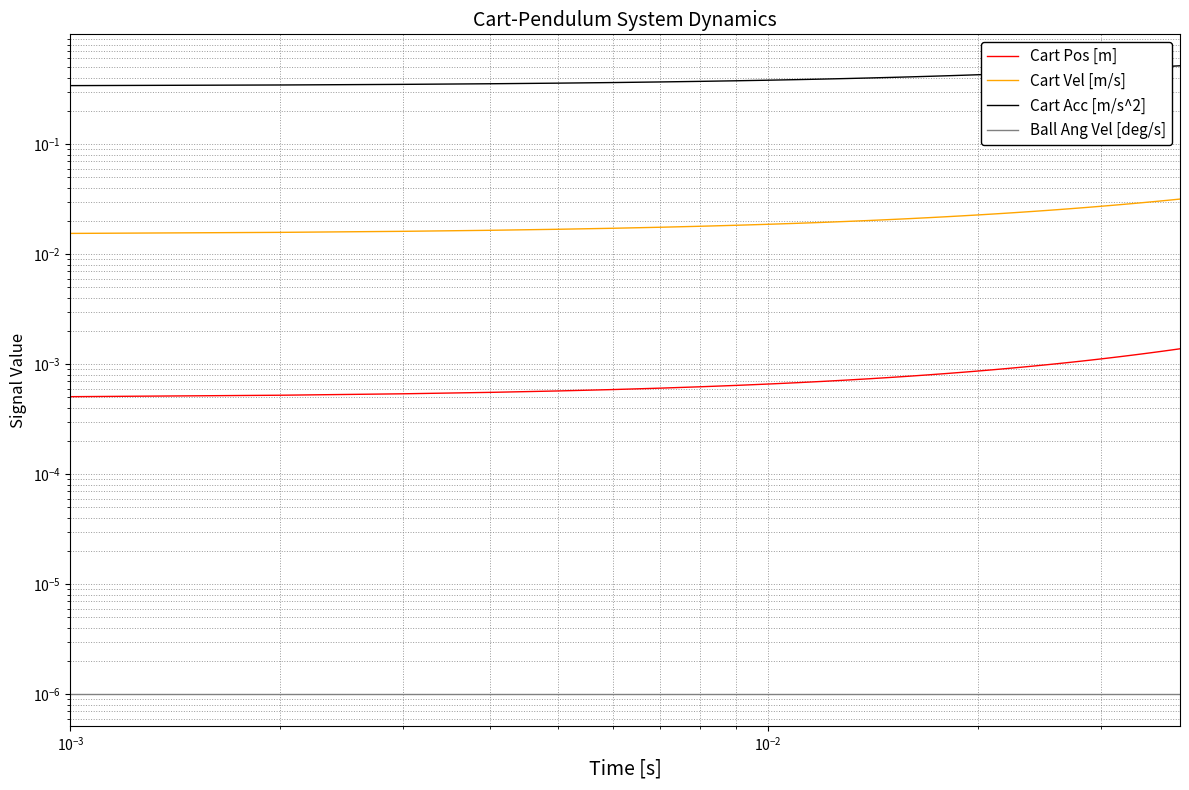

At how many categories does at least one series exceed 0?

39